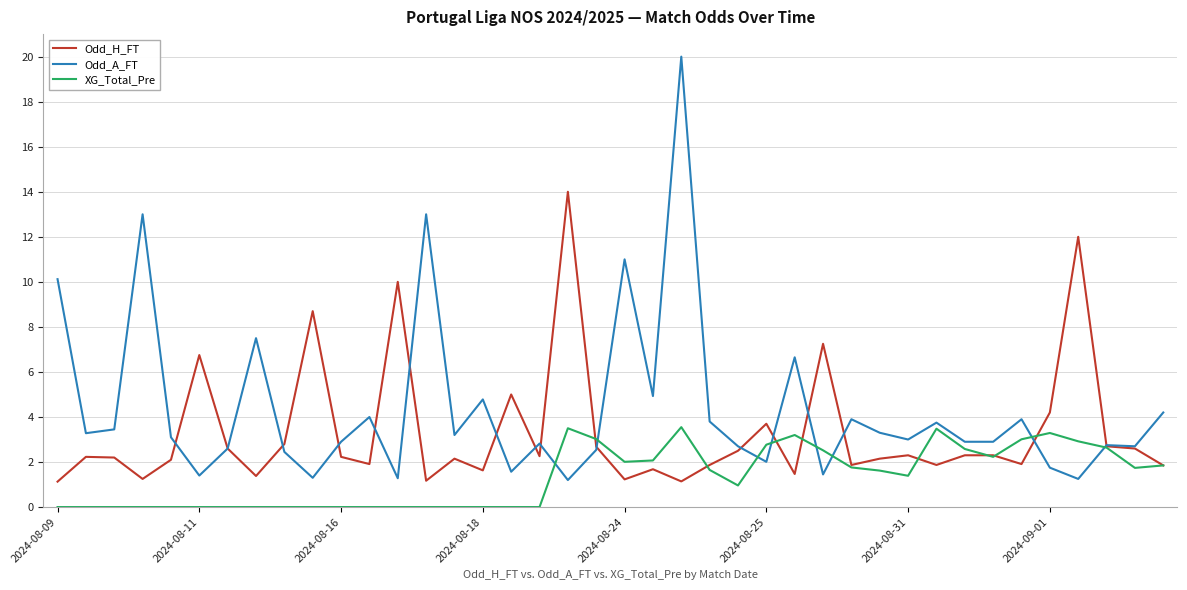

In Odd_A_FT, how many points are higher than both neighbors (excluding endpoints)?

13